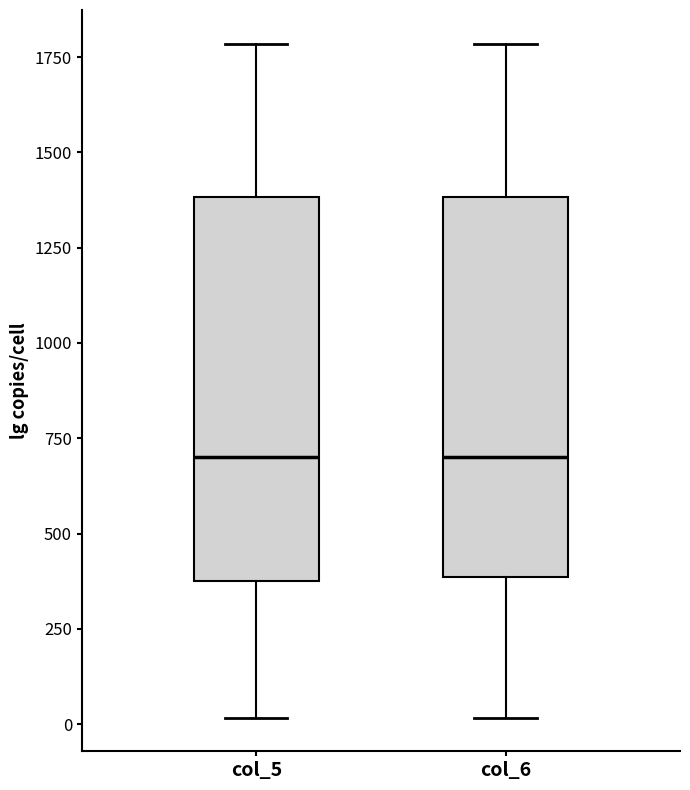

Reading left to right, read every box against the y-axis: the position of its median line, the range the box covers, and the ends of its whiskers. The values are not printed on the chart, so give them approximately, as read against the axis.

col_5: median 700, box 400 to 1400, whiskers 0 to 1800
col_6: median 700, box 400 to 1400, whiskers 0 to 1800